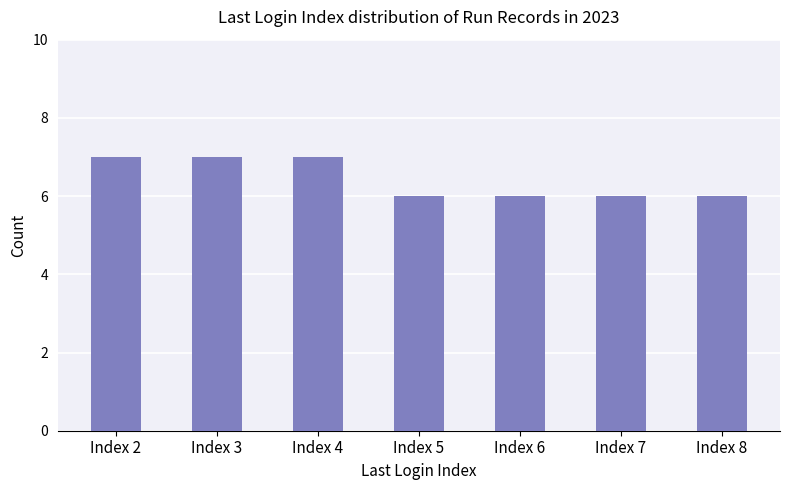

What is the smallest value displayed?

6